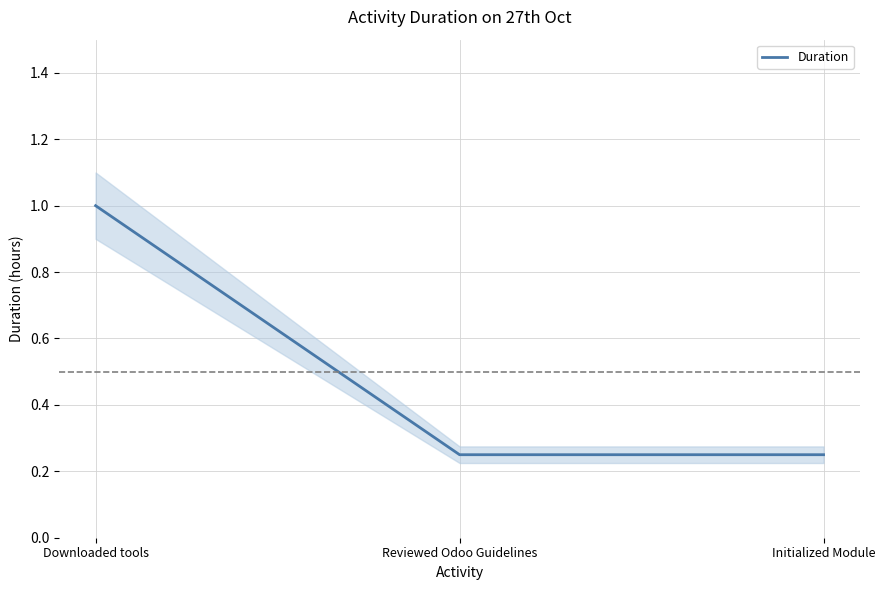

Rank the categories by value from highest to lowest.

Downloaded tools, Reviewed Odoo Guidelines, Initialized Module